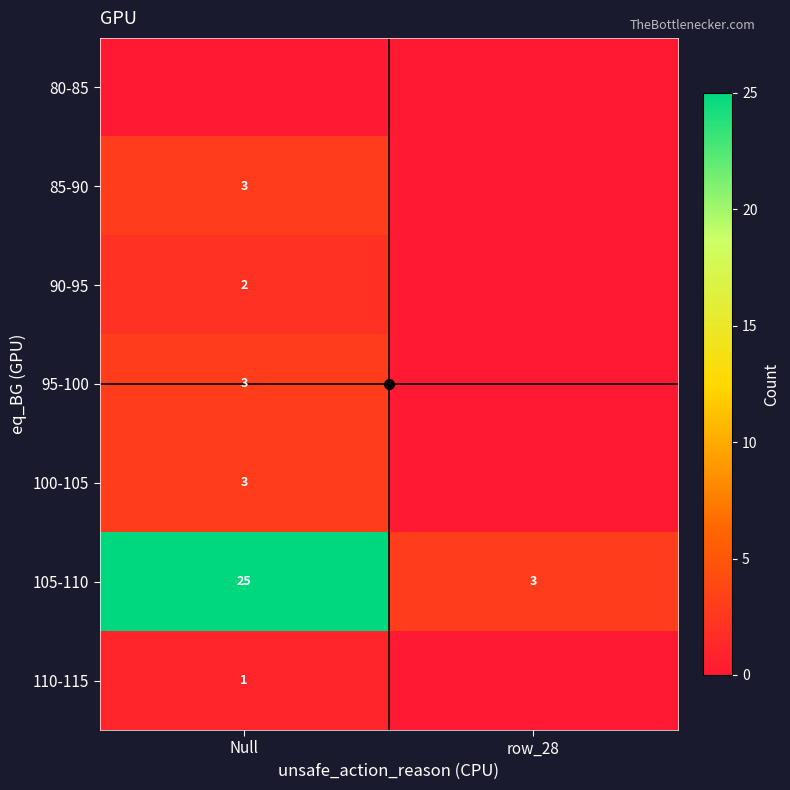

Which series has the largest total across all categories?

105-110